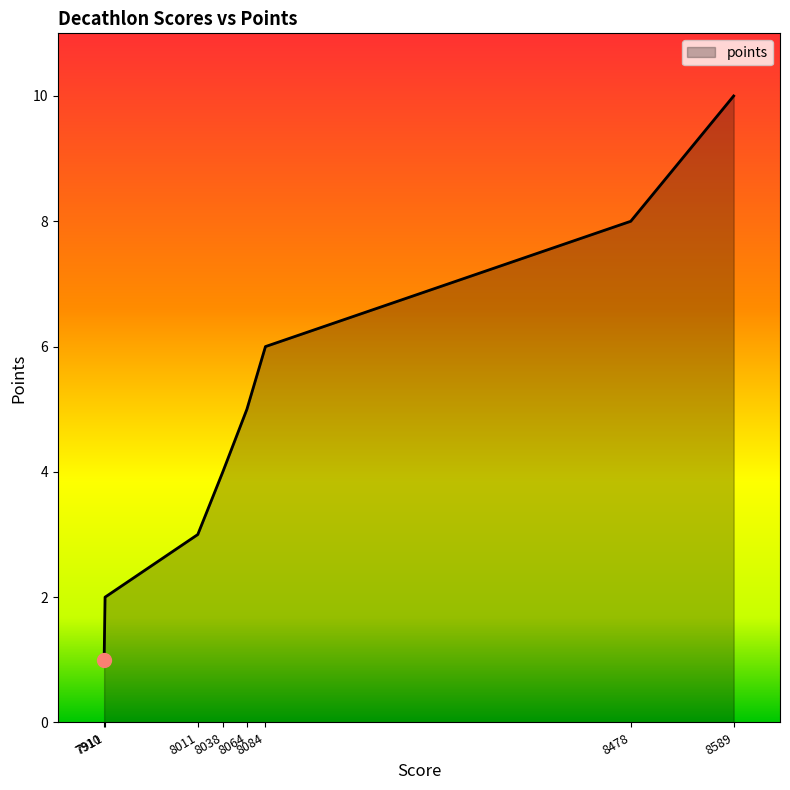

List the labels in order of value, smallest first.

7910, 7911, 8011, 8038, 8064, 8084, 8478, 8589